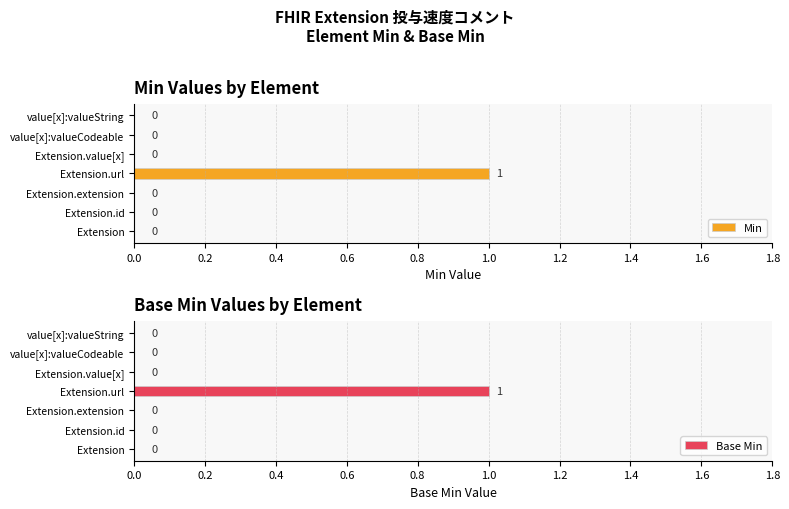

The value of Min at Extension is 0. True or false?

True